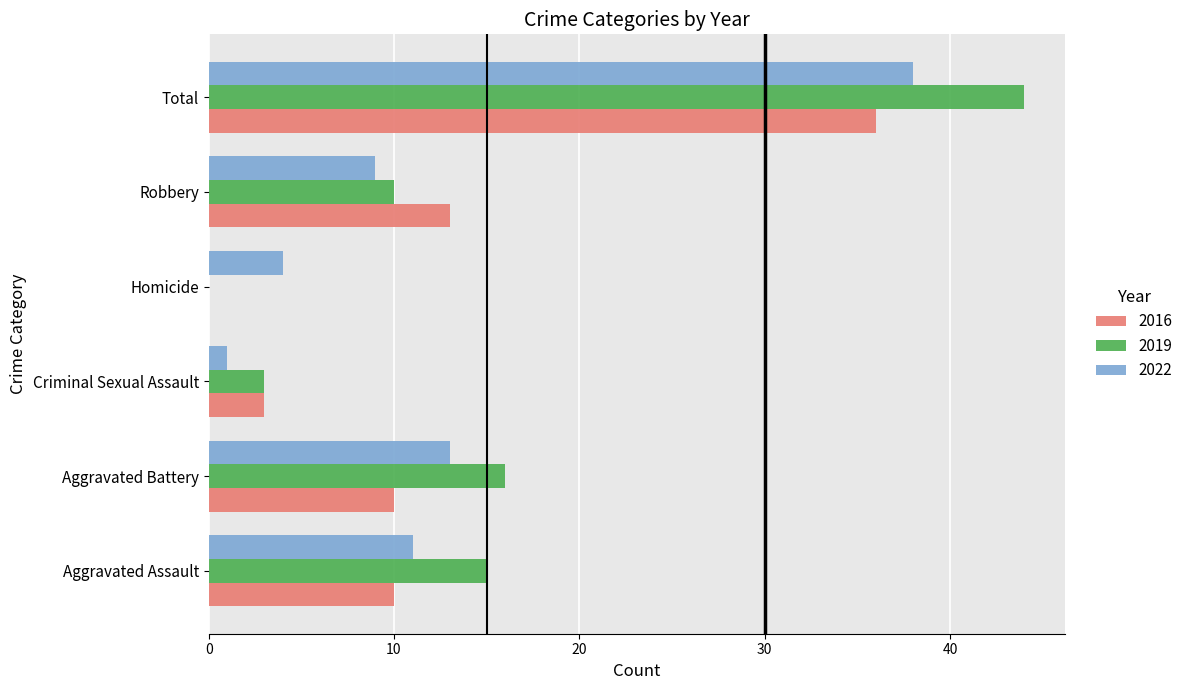

At which category does the chart reach its peak across all series?

Total